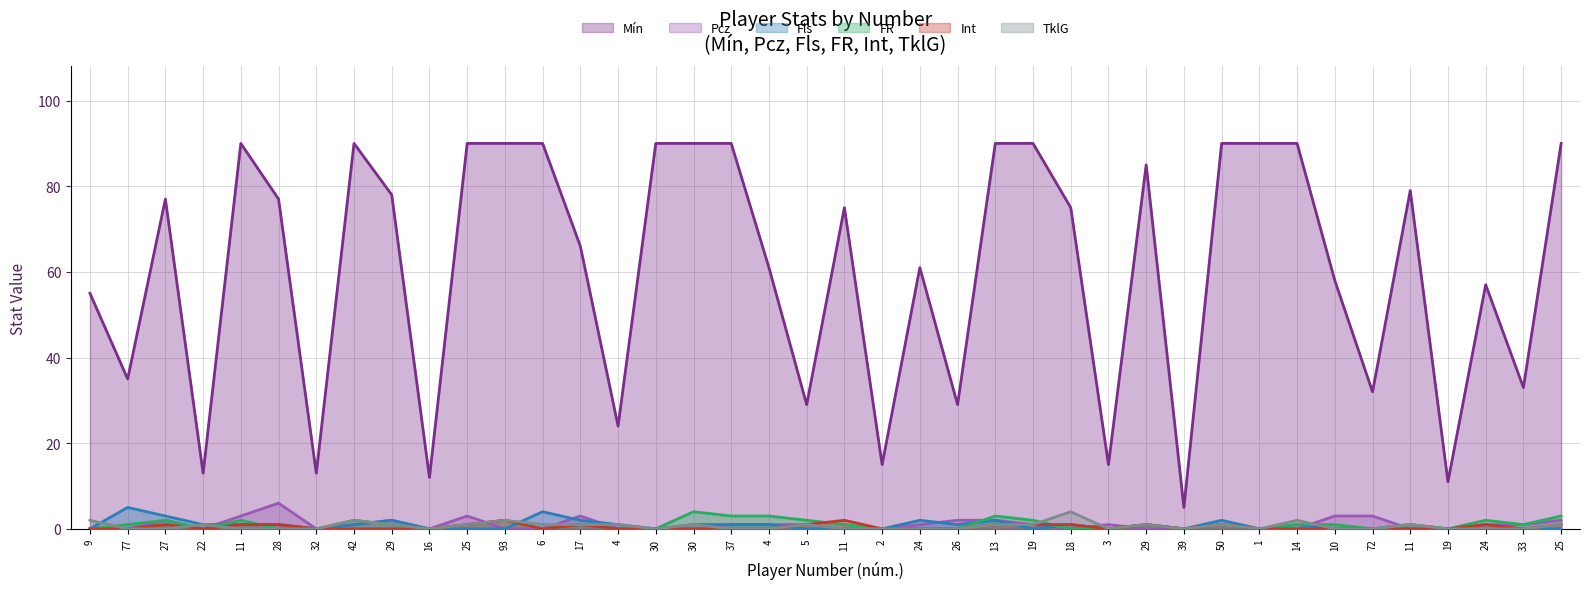

Reading left to right, list all the values displayed in this chart.

Mín: 9=55	77=35	27=77	22=13	11=90	28=77	32=13	42=90	29=78	16=12	25=90	93=90	6=90	17=66	4=24	30=90	30=90	37=90	4=61	5=29	11=75	2=15	24=61	26=29	13=90	19=90	18=75	3=15	29=85	39=5	50=90	1=90	14=90	10=58	72=32	11=79	19=11	24=57	33=33	25=90
Pcz: 9=0	77=0	27=2	22=0	11=3	28=6	32=0	42=1	29=2	16=0	25=3	93=0	6=0	17=3	4=0	30=0	30=0	37=1	4=1	5=1	11=0	2=0	24=1	26=2	13=2	19=1	18=0	3=1	29=0	39=0	50=1	1=0	14=0	10=3	72=3	11=0	19=0	24=1	33=1	25=2
Fls: 9=0	77=5	27=3	22=1	11=1	28=1	32=0	42=1	29=2	16=0	25=0	93=0	6=4	17=2	4=1	30=0	30=1	37=1	4=1	5=0	11=0	2=0	24=2	26=1	13=2	19=0	18=1	3=0	29=1	39=0	50=2	1=0	14=1	10=0	72=0	11=1	19=0	24=0	33=0	25=0
FR: 9=0	77=1	27=2	22=0	11=2	28=0	32=0	42=2	29=1	16=0	25=1	93=2	6=0	17=1	4=0	30=0	30=4	37=3	4=3	5=2	11=1	2=0	24=0	26=0	13=3	19=2	18=0	3=0	29=1	39=0	50=1	1=0	14=1	10=1	72=0	11=1	19=0	24=2	33=1	25=3
Int: 9=0	77=0	27=1	22=0	11=1	28=1	32=0	42=0	29=0	16=0	25=1	93=2	6=0	17=1	4=0	30=0	30=0	37=0	4=0	5=1	11=2	2=0	24=0	26=0	13=1	19=1	18=1	3=0	29=1	39=0	50=1	1=0	14=0	10=0	72=0	11=0	19=0	24=1	33=0	25=1
TklG: 9=2	77=0	27=0	22=1	11=0	28=0	32=0	42=2	29=1	16=0	25=1	93=2	6=1	17=1	4=1	30=0	30=1	37=0	4=0	5=1	11=0	2=0	24=0	26=0	13=1	19=1	18=4	3=0	29=1	39=0	50=1	1=0	14=2	10=0	72=0	11=1	19=0	24=0	33=0	25=1